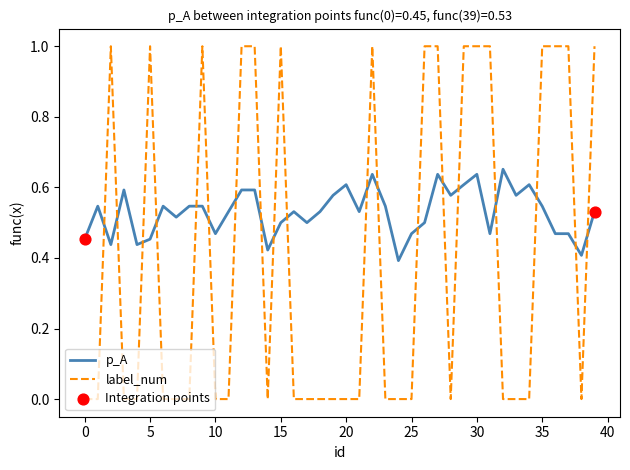

What is the greatest value displayed?

1.0